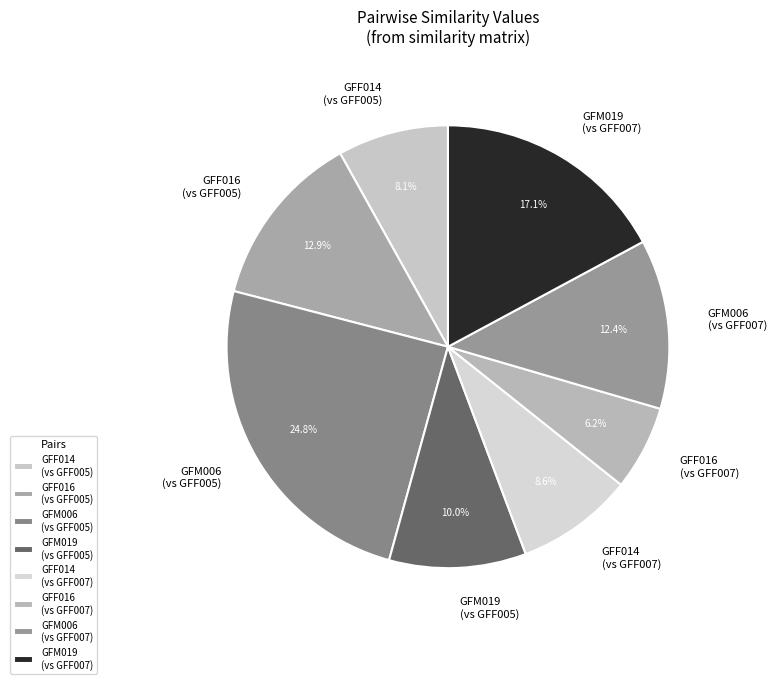

How many slices are in this pie chart?

8